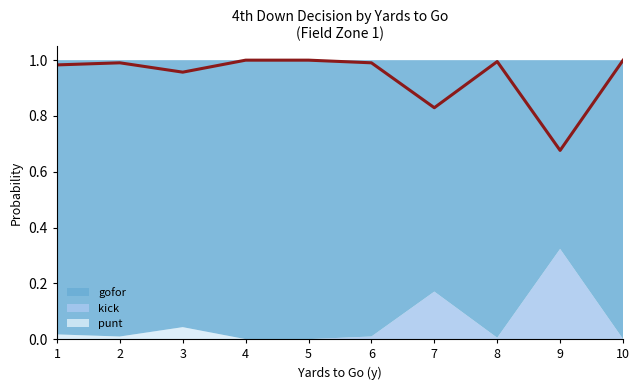

Reading left to right, extract all data points from this chart.

1.0	1.0	1.0	1.0	1.0	1.0	0.8	1.0	0.7	1.0